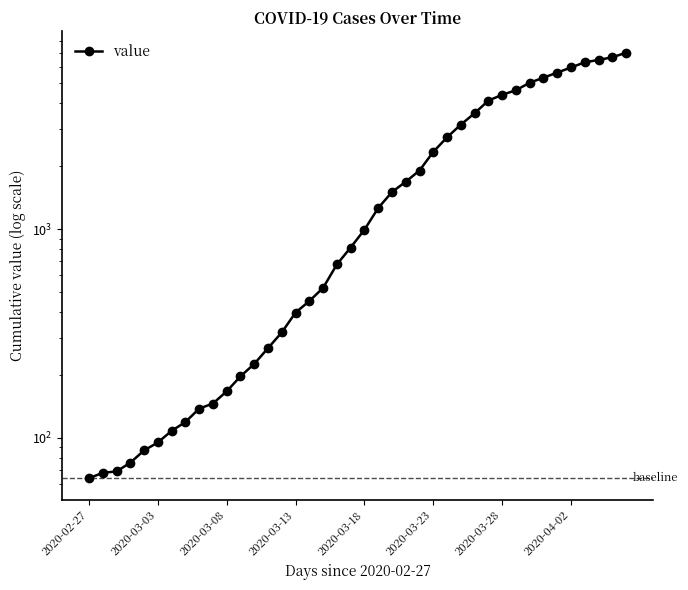

What is the value of the 28th point from the left?

3165